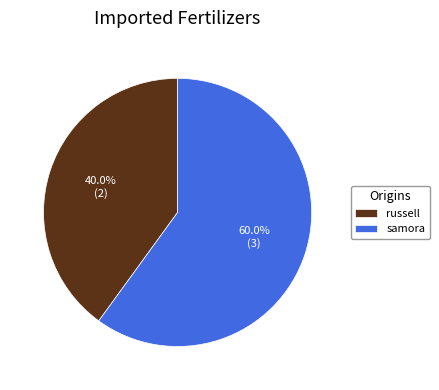

To the nearest percent, what portion does russell represent?

40%